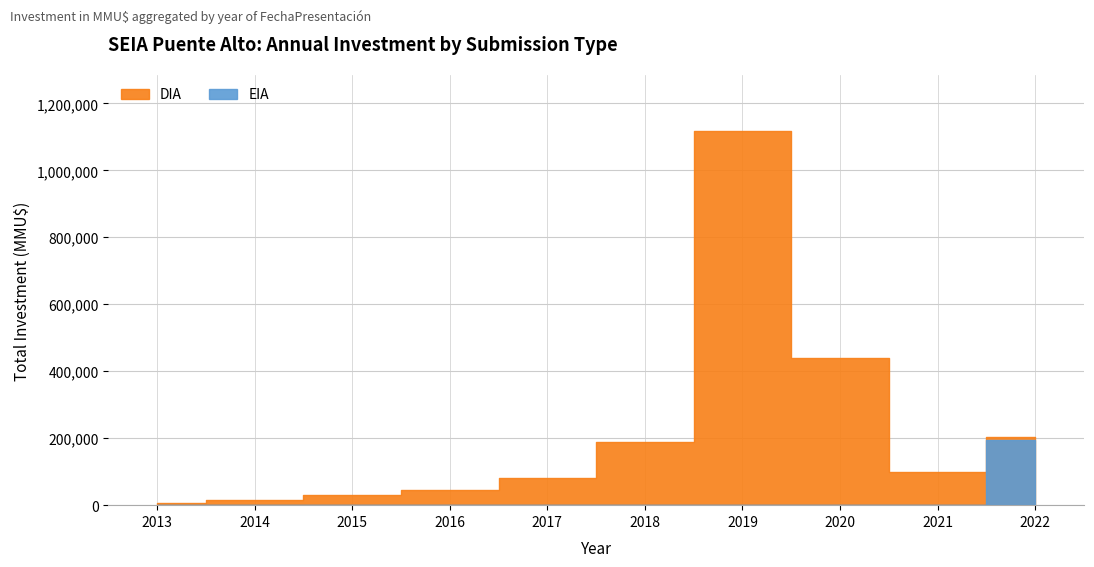

True or false: DIA has a value of 4 at 2022.

False